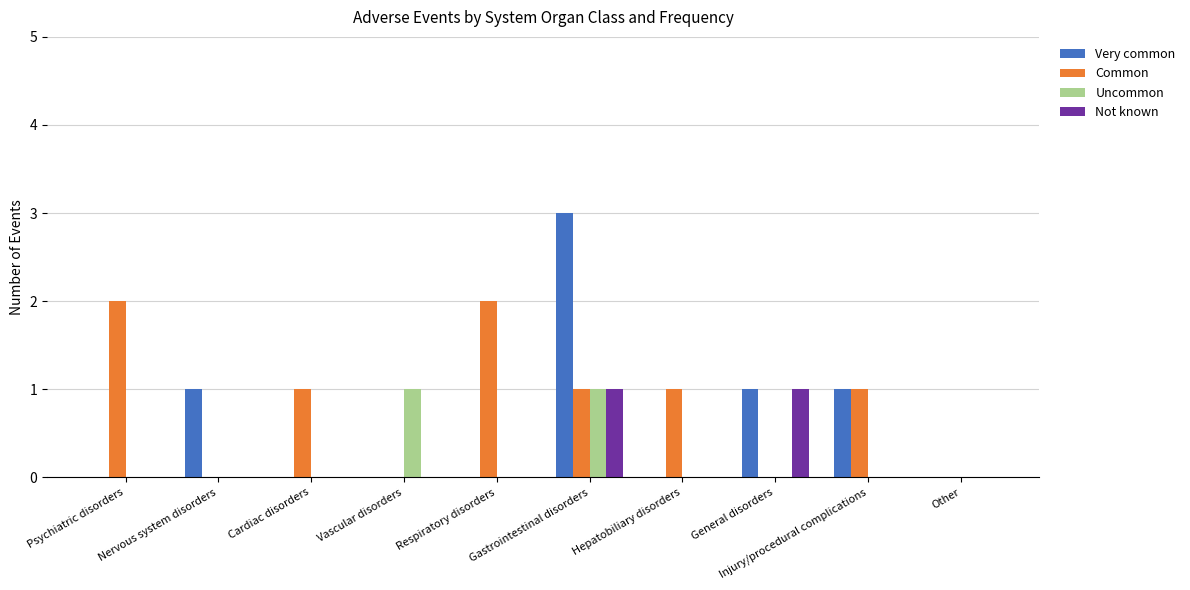

Which category has the highest value across all series?

Gastrointestinal disorders